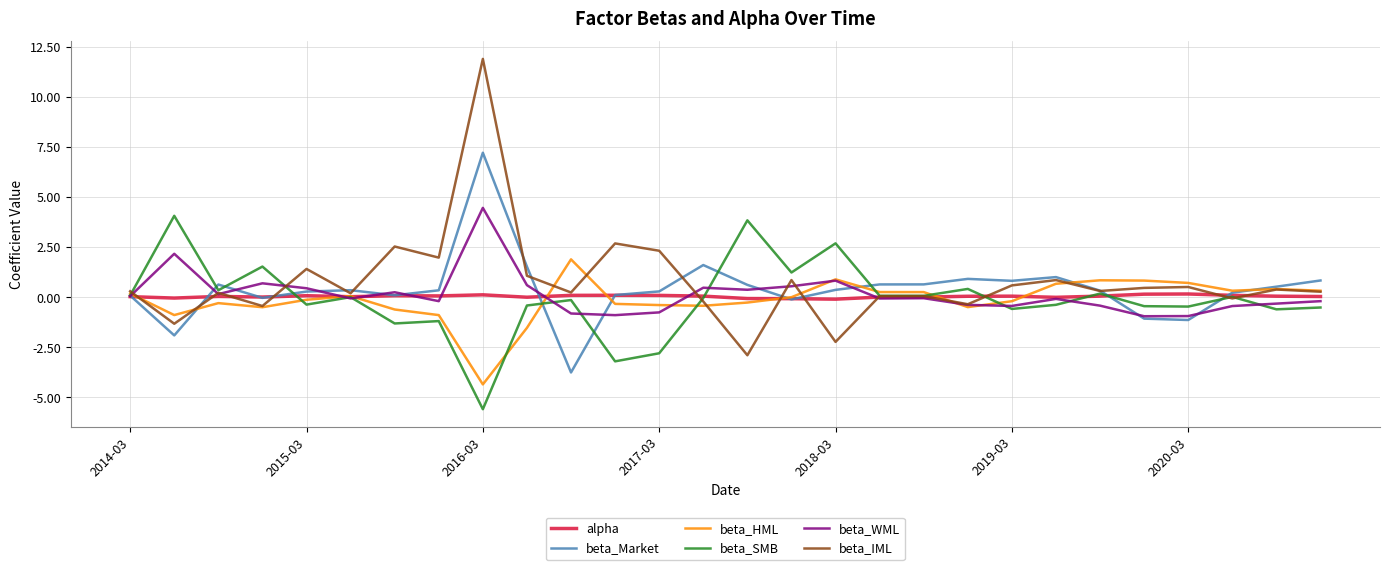

What is the minimum value shown in the chart?

-5.6